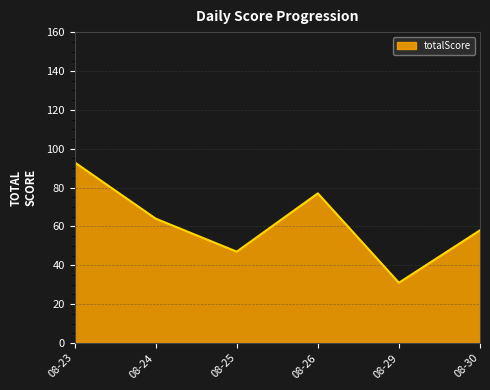

What is the minimum value shown in the chart?

31